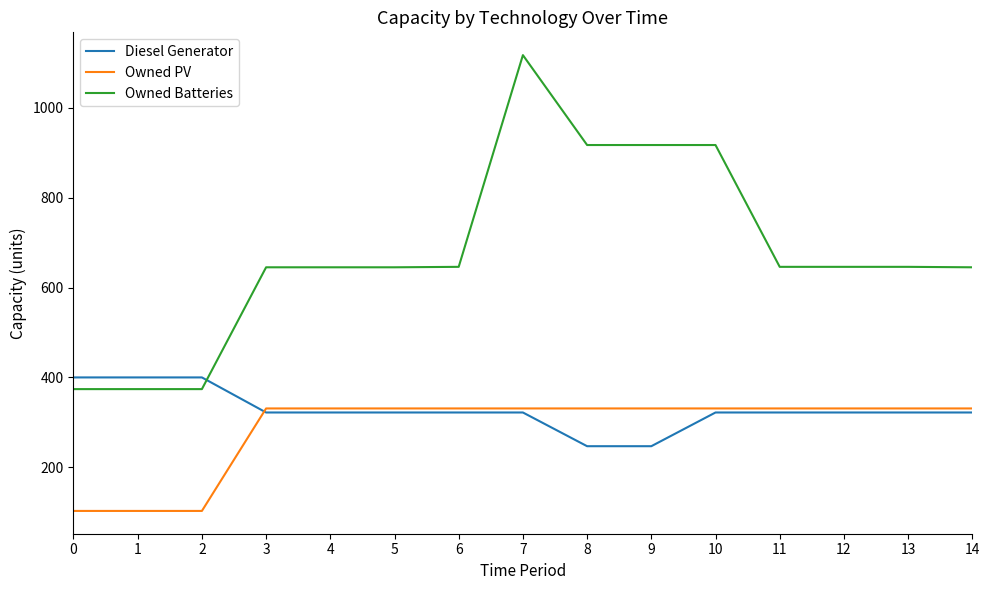

True or false: Owned Batteries and Owned PV intersect in this chart.

False